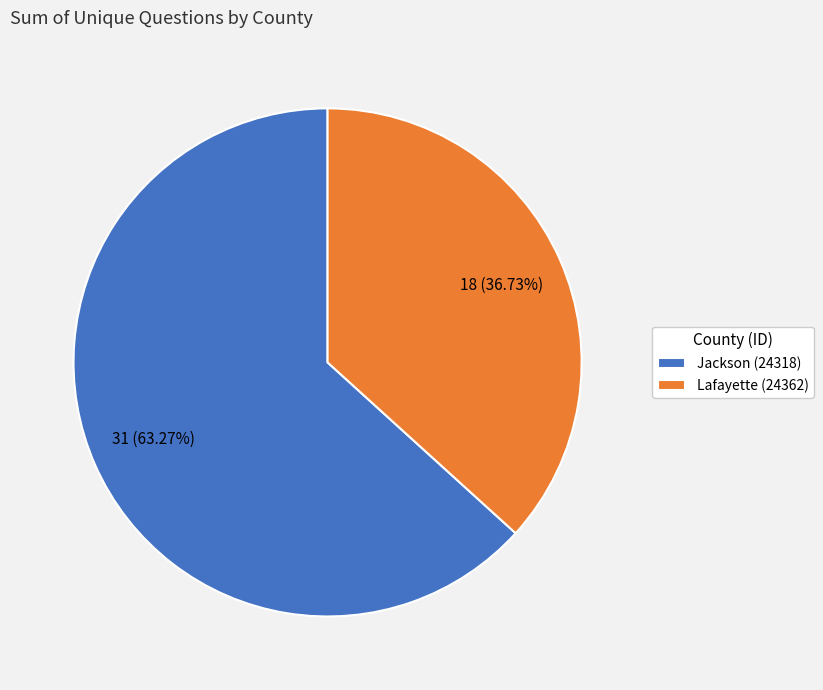

Combined, do Jackson (24318) and Lafayette (24362) account for over 50%?

Yes